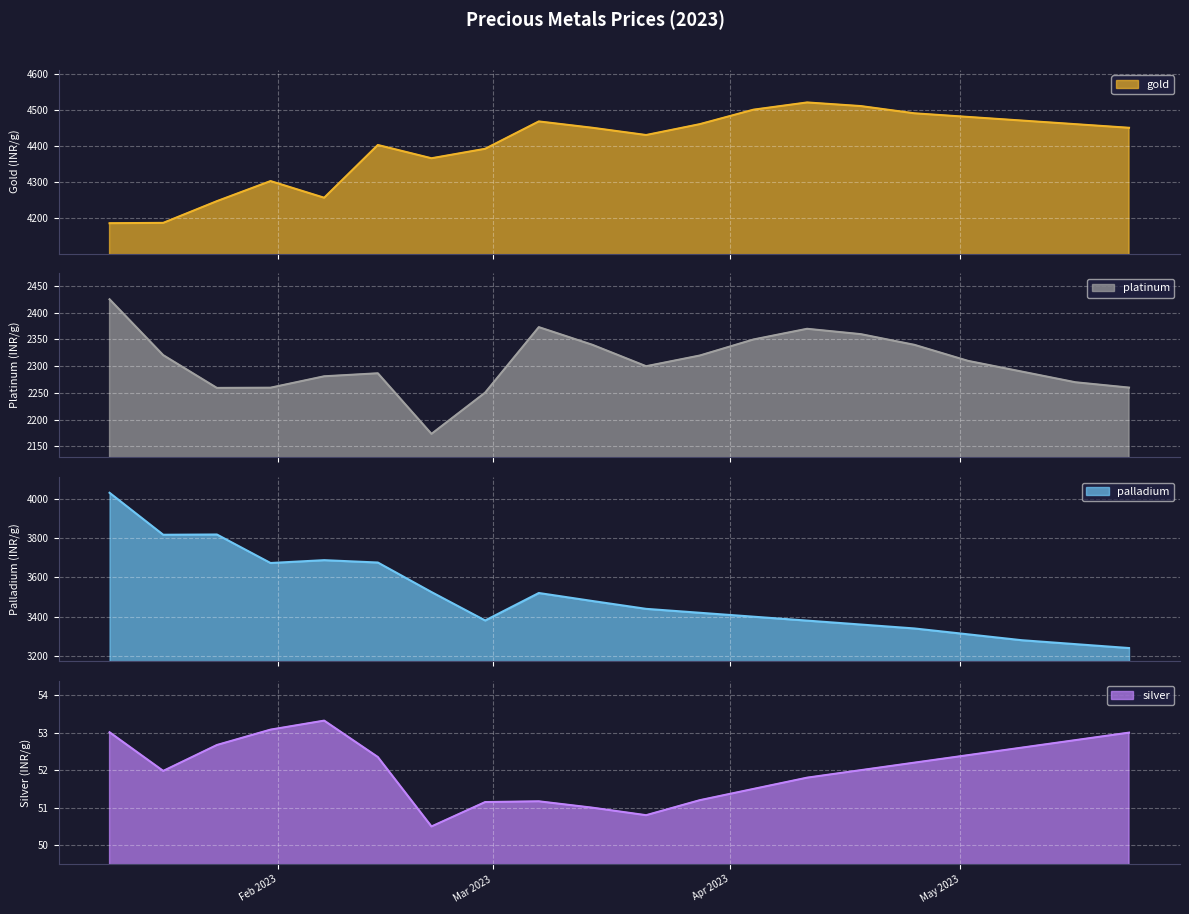

Reading left to right, transcribe all the data shown in this chart.

gold: 2023-01-10=4186.4	2023-01-17=4187.2	2023-01-24=4247.2	2023-01-31=4302.7	2023-02-07=4256.7	2023-02-14=4402.4	2023-02-21=4365.8	2023-02-28=4391.9	2023-03-07=4467.6	2023-03-14=4450.0	2023-03-21=4430.0	2023-03-28=4460.0	2023-04-04=4500.0	2023-04-11=4520.0	2023-04-18=4510.0	2023-04-25=4490.0	2023-05-02=4480.0	2023-05-09=4470.0	2023-05-16=4460.0	2023-05-23=4450.0
platinum: 2023-01-10=2425.2	2023-01-17=2320.7	2023-01-24=2259.4	2023-01-31=2259.8	2023-02-07=2281.2	2023-02-14=2286.8	2023-02-21=2173.4	2023-02-28=2250.6	2023-03-07=2373.1	2023-03-14=2340.0	2023-03-21=2300.0	2023-03-28=2320.0	2023-04-04=2350.0	2023-04-11=2370.0	2023-04-18=2360.0	2023-04-25=2340.0	2023-05-02=2310.0	2023-05-09=2290.0	2023-05-16=2270.0	2023-05-23=2260.0
palladium: 2023-01-10=4032.2	2023-01-17=3818.1	2023-01-24=3819.4	2023-01-31=3673.9	2023-02-07=3688.4	2023-02-14=3676.4	2023-02-21=3525.6	2023-02-28=3380.7	2023-03-07=3520.9	2023-03-14=3480.0	2023-03-21=3440.0	2023-03-28=3420.0	2023-04-04=3400.0	2023-04-11=3380.0	2023-04-18=3360.0	2023-04-25=3340.0	2023-05-02=3310.0	2023-05-09=3280.0	2023-05-16=3260.0	2023-05-23=3240.0
silver: 2023-01-10=53.0	2023-01-17=52.0	2023-01-24=52.7	2023-01-31=53.1	2023-02-07=53.3	2023-02-14=52.4	2023-02-21=50.5	2023-02-28=51.1	2023-03-07=51.2	2023-03-14=51.0	2023-03-21=50.8	2023-03-28=51.2	2023-04-04=51.5	2023-04-11=51.8	2023-04-18=52.0	2023-04-25=52.2	2023-05-02=52.4	2023-05-09=52.6	2023-05-16=52.8	2023-05-23=53.0